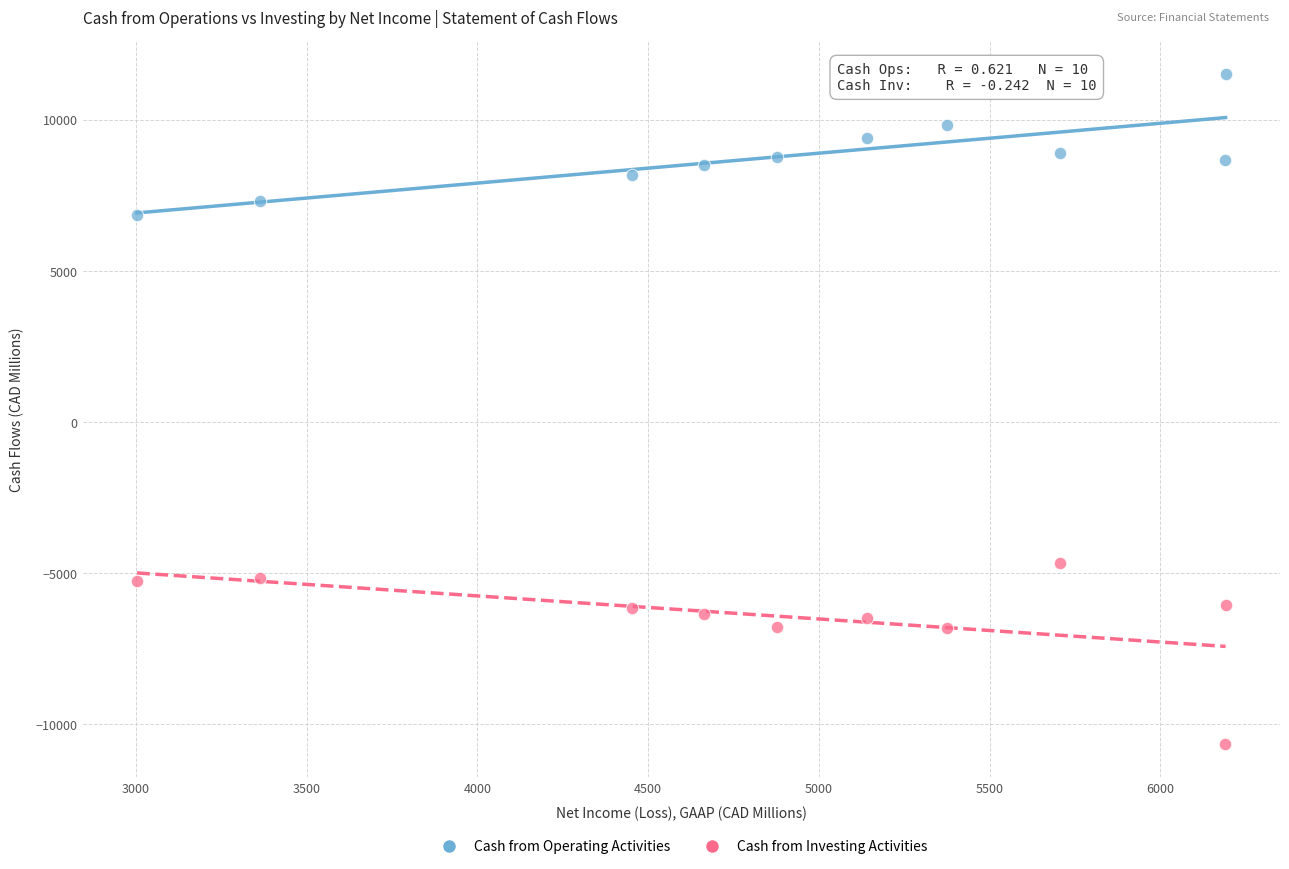

Across all series, what Y value is closest to 437?

-4658.0